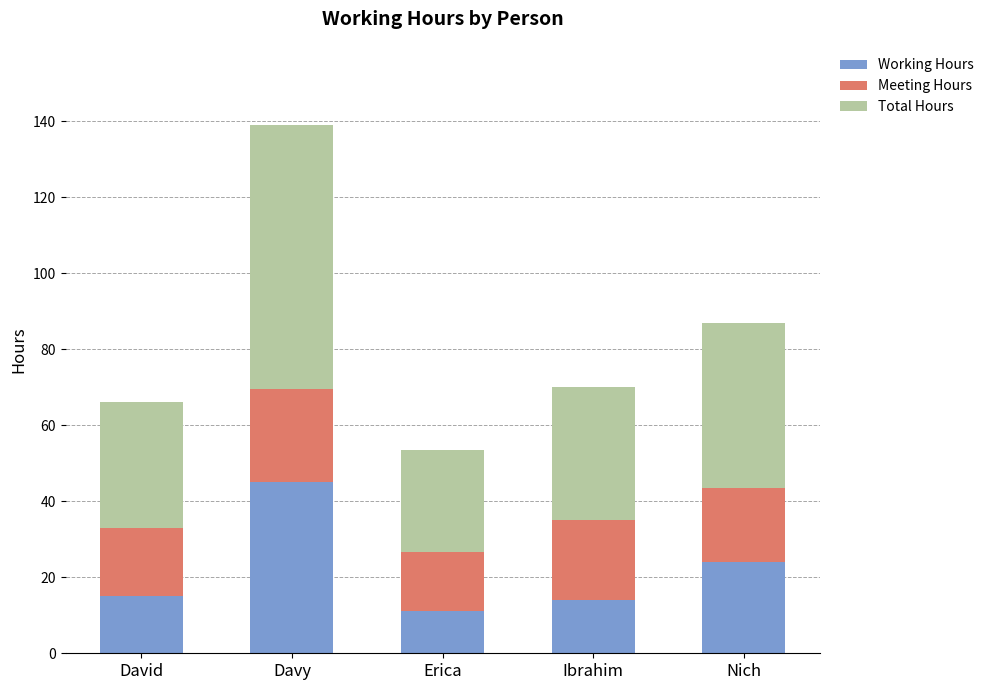

What are all the series names shown in the legend?

Working Hours, Meeting Hours, Total Hours